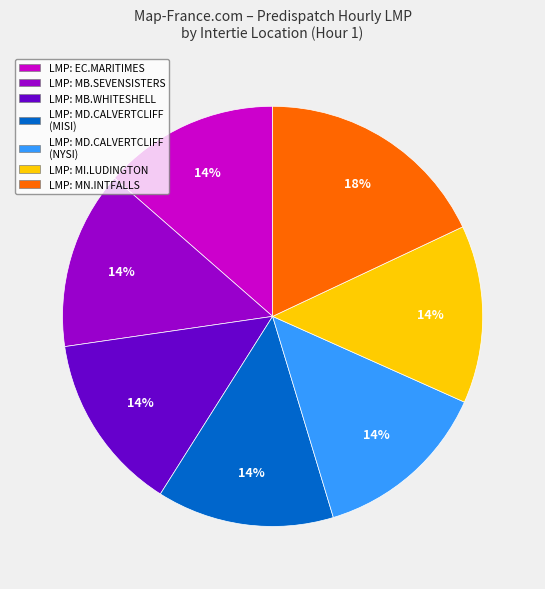

To the nearest percent, what is the difference between the largest and smallest slice percentages?

4%